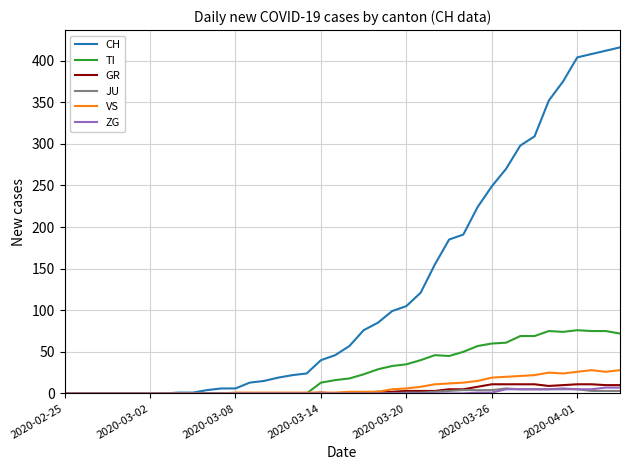

What are all the series names shown in the legend?

CH, TI, GR, JU, VS, ZG